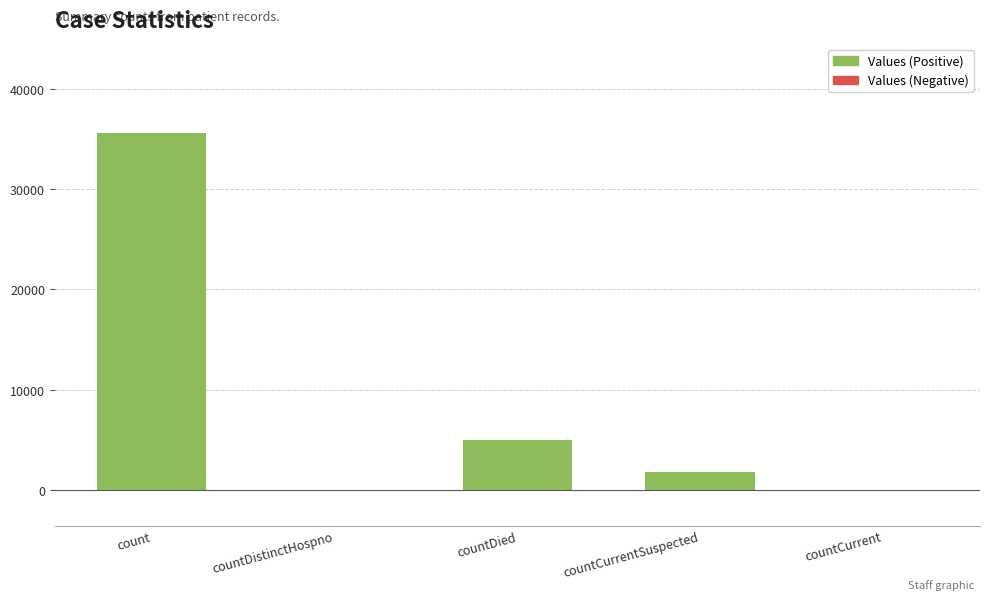

What is the maximum value shown in the chart?

35605